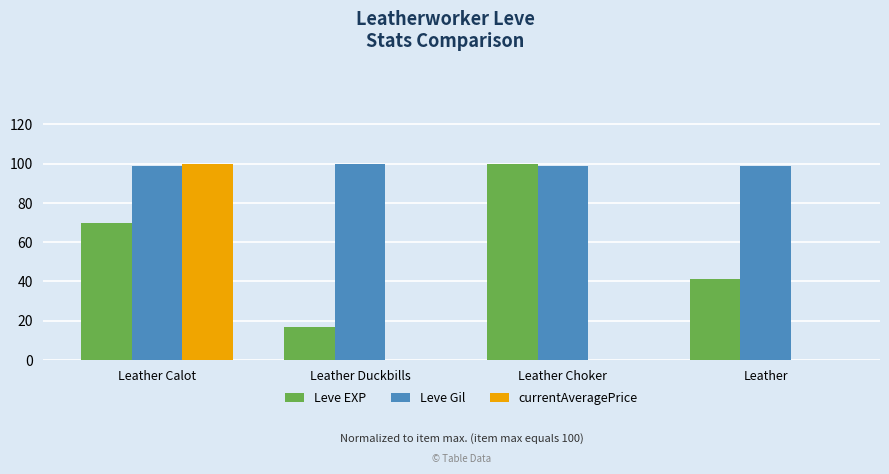

Which series has the largest total across all categories?

Leve Gil